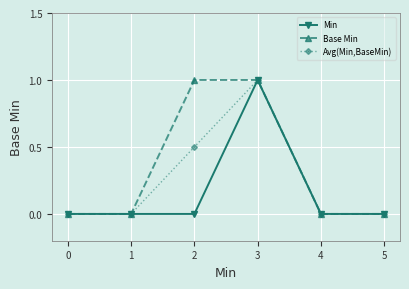

Reading left to right, what are all the values shown in this chart?

Min: 0.0	0.0	0.0	1.0	0.0	0.0
Base Min: 0.0	0.0	1.0	1.0	0.0	0.0
Avg(Min,BaseMin): 0.0	0.0	0.5	1.0	0.0	0.0